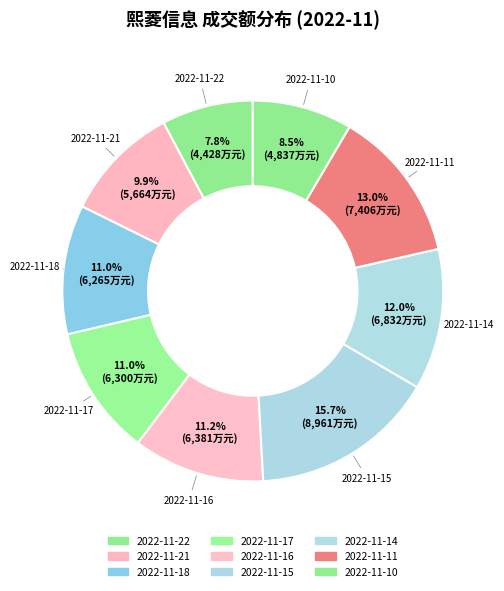

Count the number of slices in the pie.

9